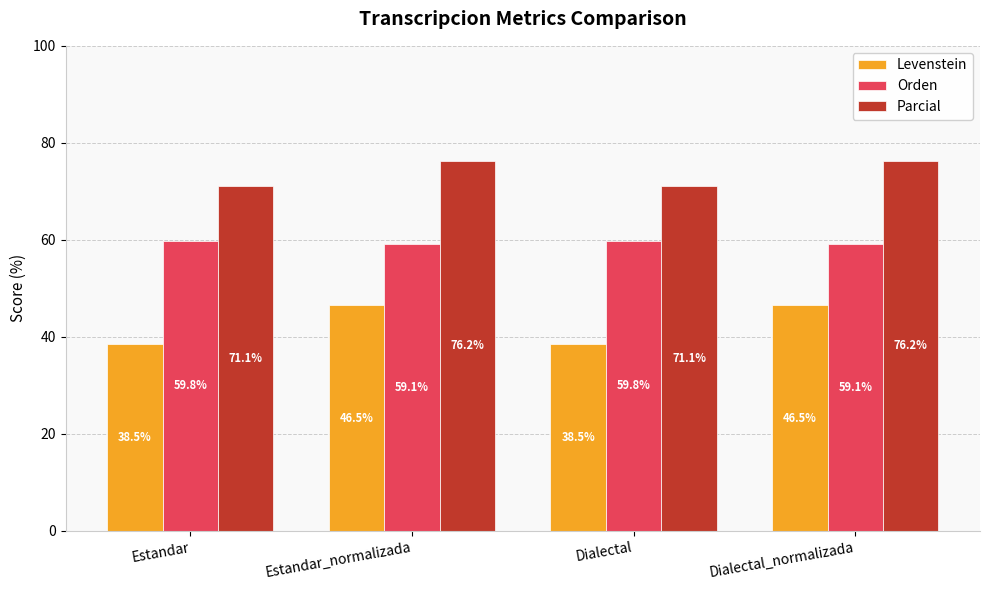

What is the smallest value displayed?

38.5